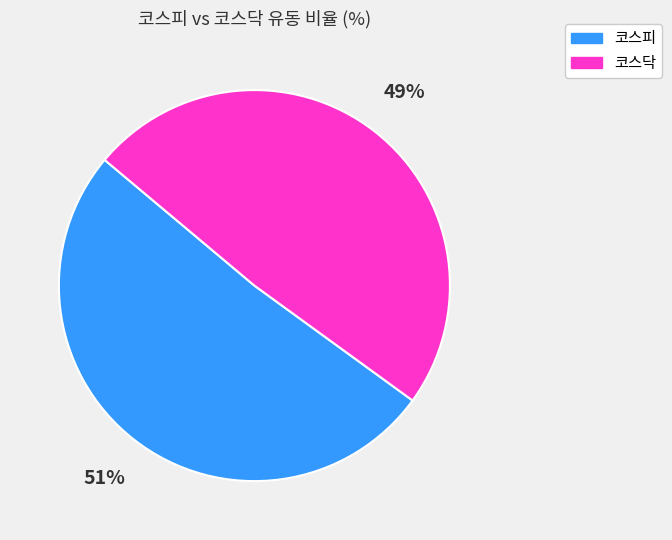

What is the smallest slice in the pie chart?

코스닥